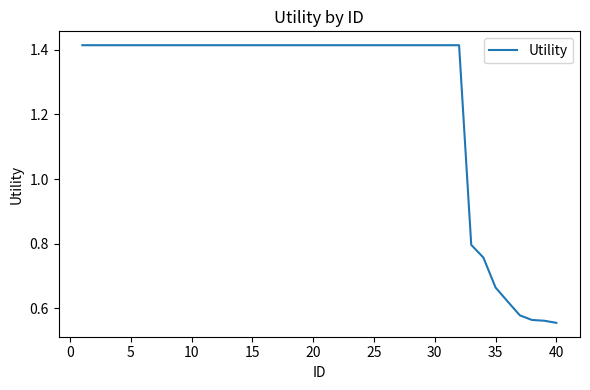

What is the average value?

1.3